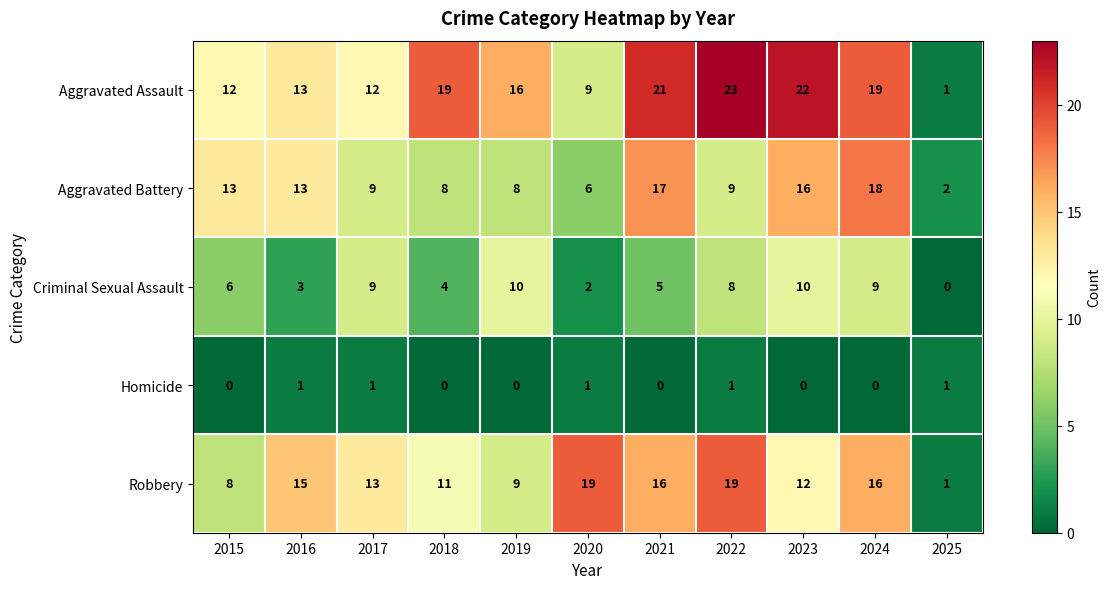

What value does the Criminal Sexual Assault series have at 2015, to the nearest 5?

5